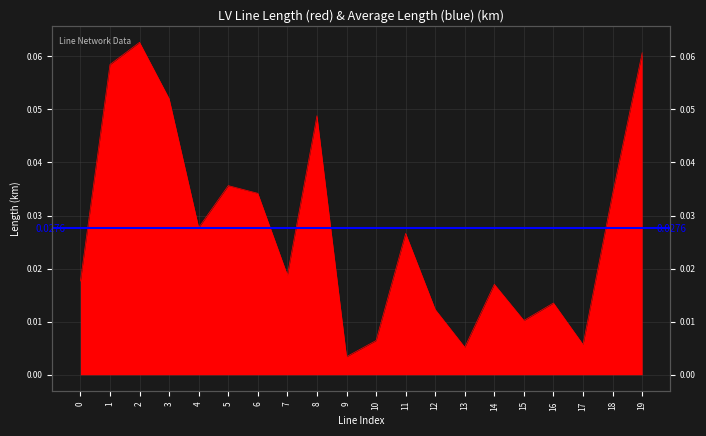

True or false: the data shows 0.1 at 19.

True